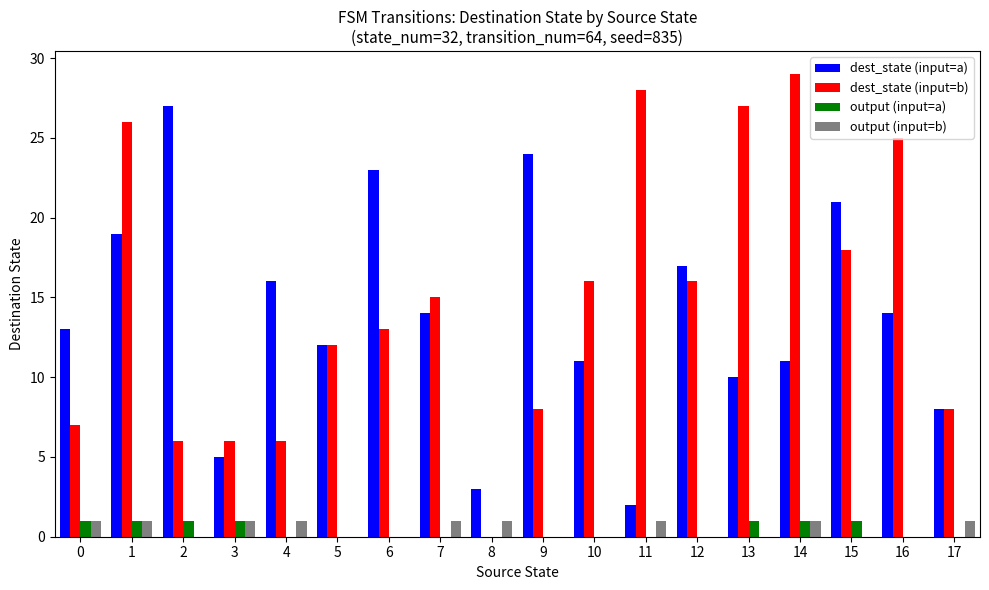

Count the number of categories in the chart.

18